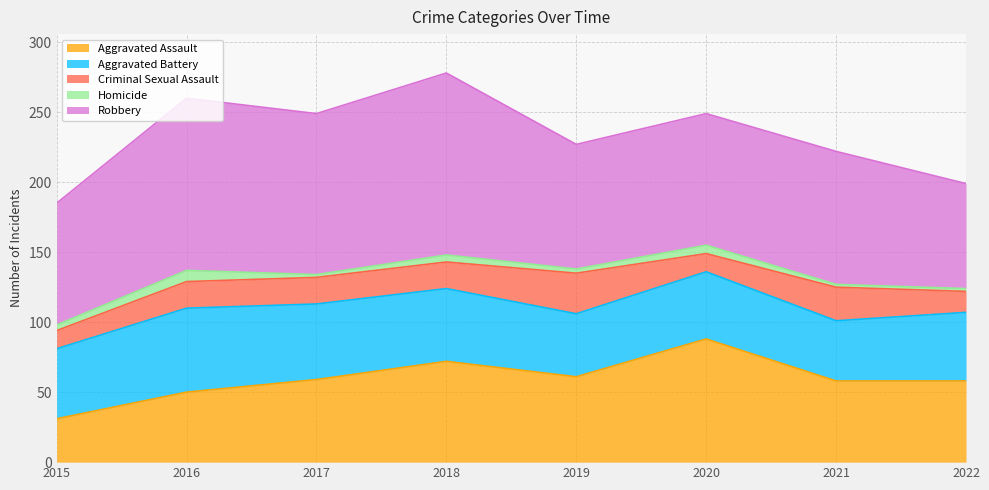

At which label does Aggravated Battery first exceed 50?

2016